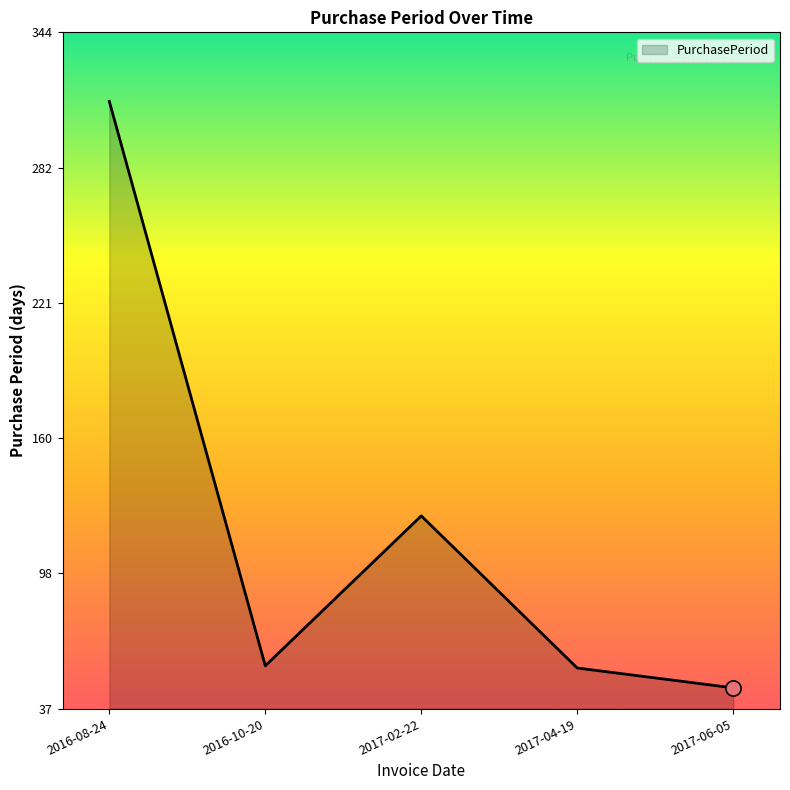

What is the change in value from 2016-10-20 to 2017-02-22?

+68